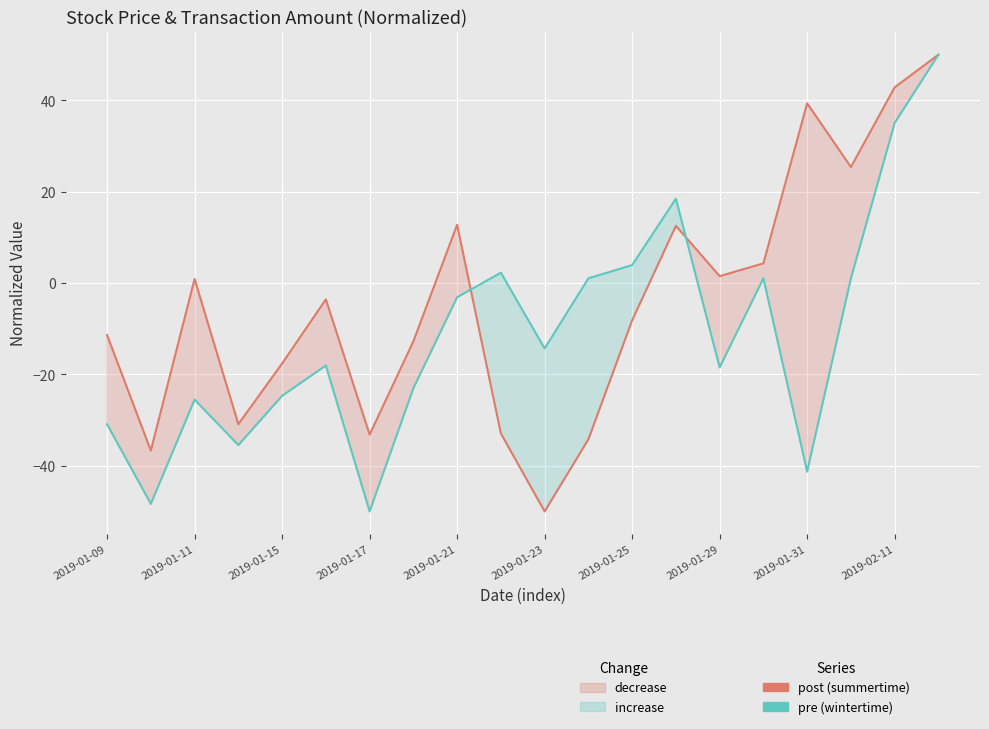

How many times do post (summertime) and pre (wintertime) cross each other?

2